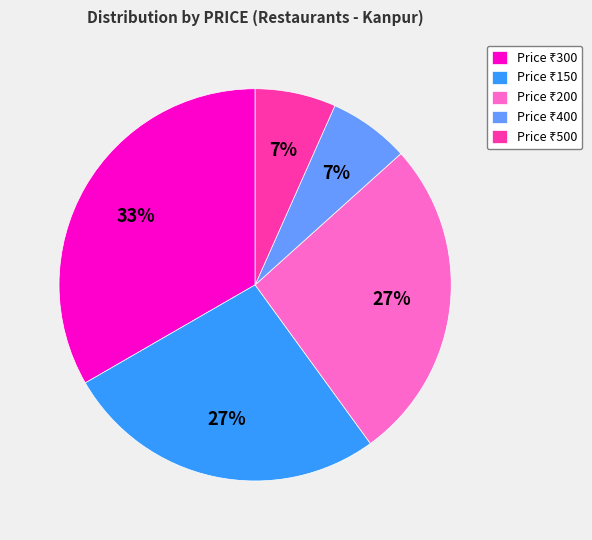

Does any single category account for the majority?

No